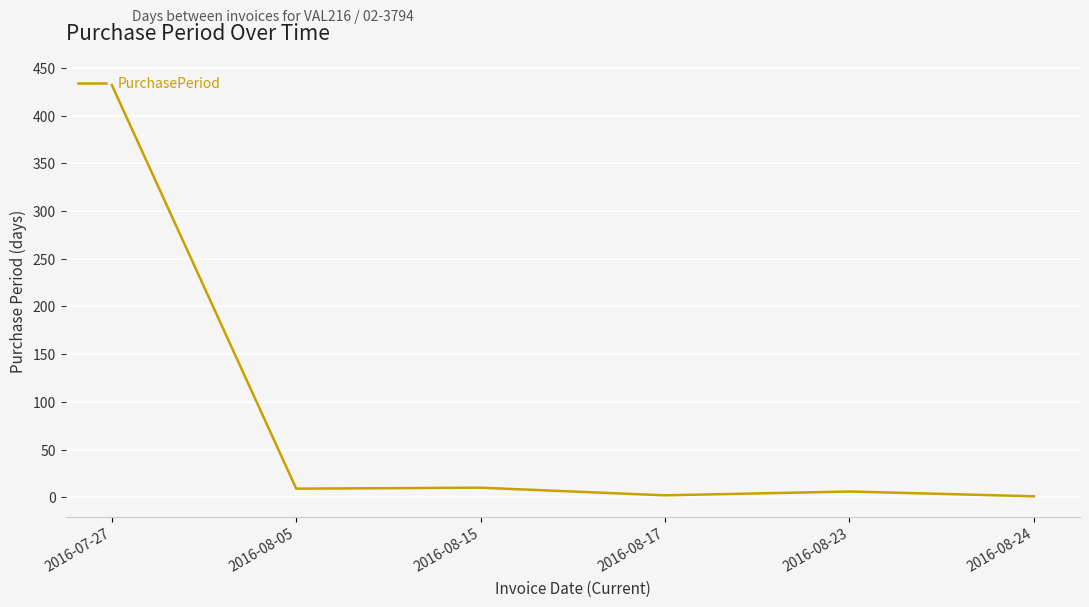

What is the difference between the maximum and minimum values?

431